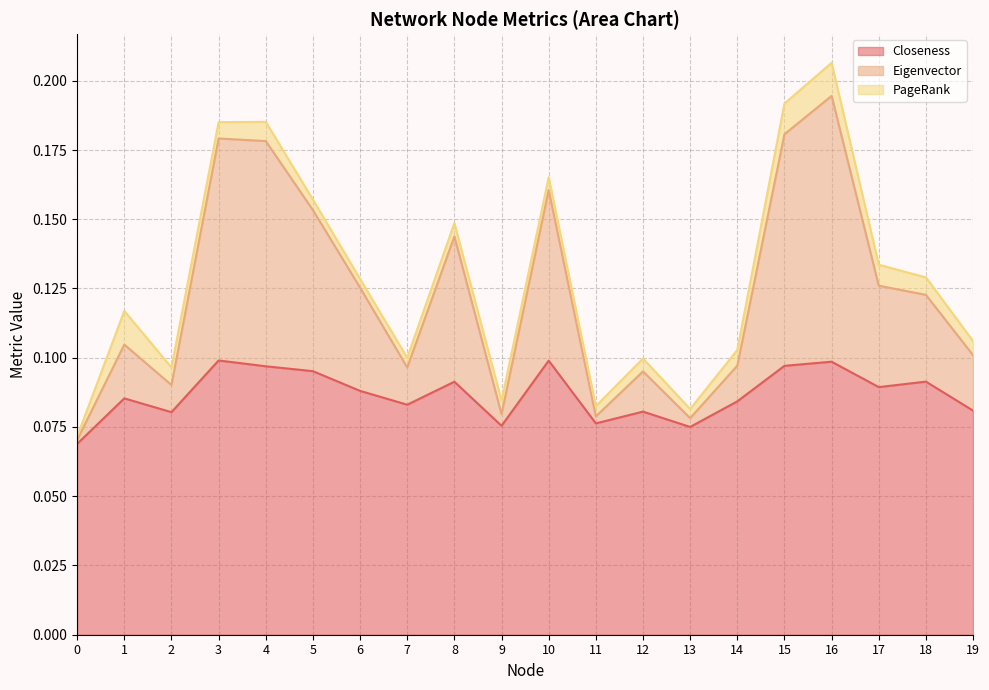

At which category is the sum across all series the highest?

16